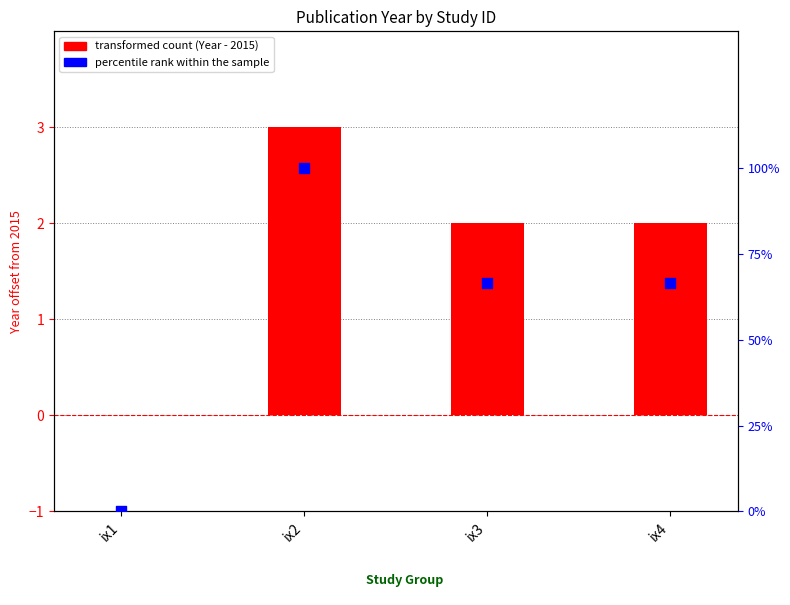

Which series reaches the maximum Y coordinate?

transformed count (Year - 2015)